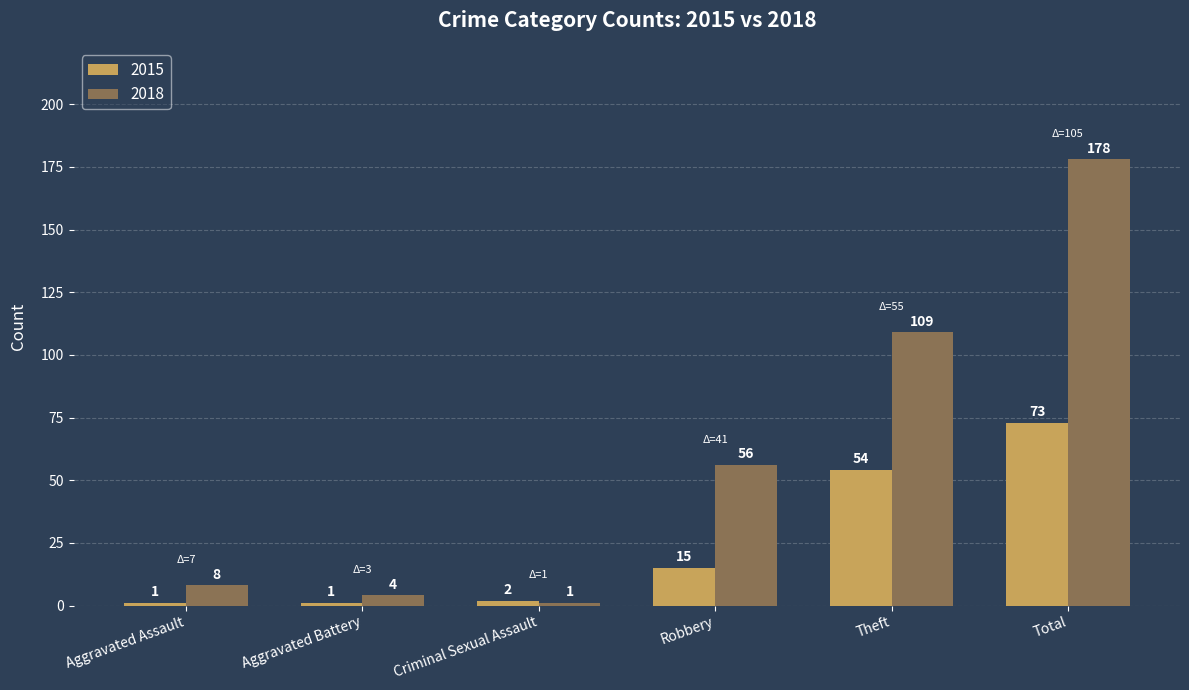

Count the number of categories in the chart.

6